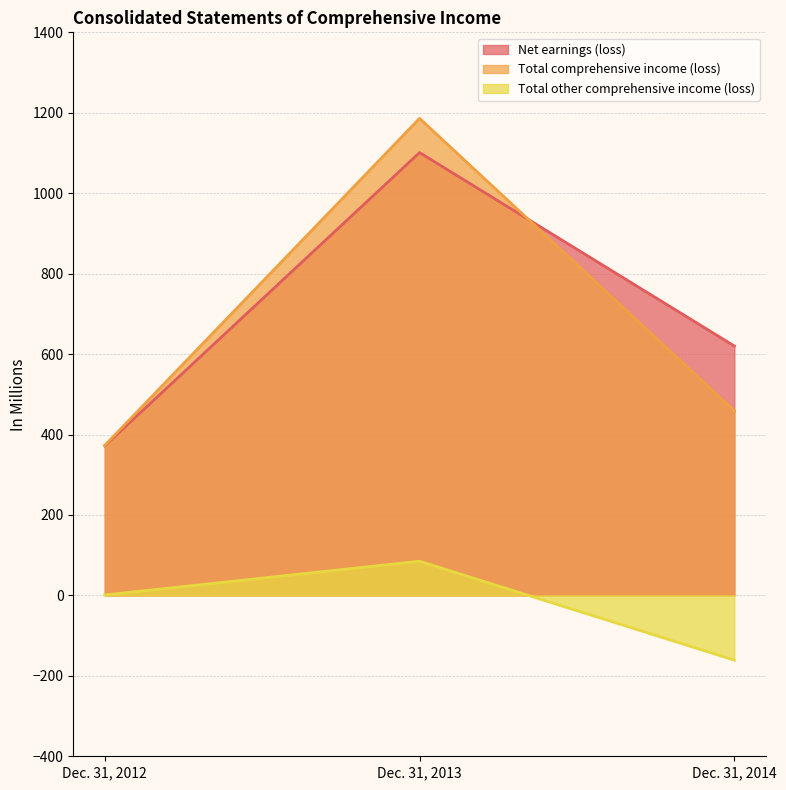

What is the difference between the maximum and minimum values in the Total other comprehensive income (loss) series?

246